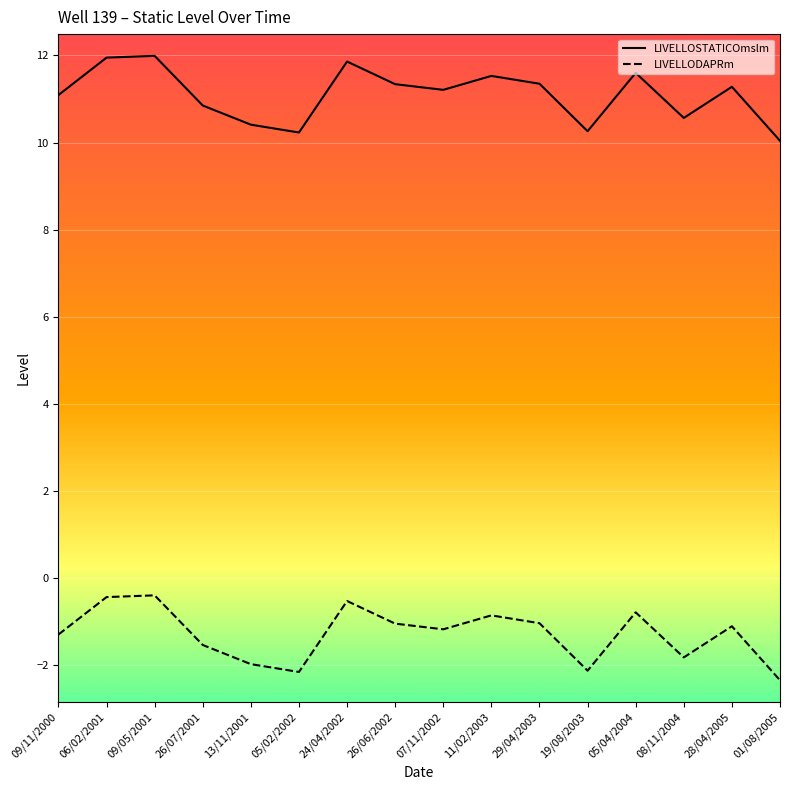

What position from the left is 06/02/2001?

2